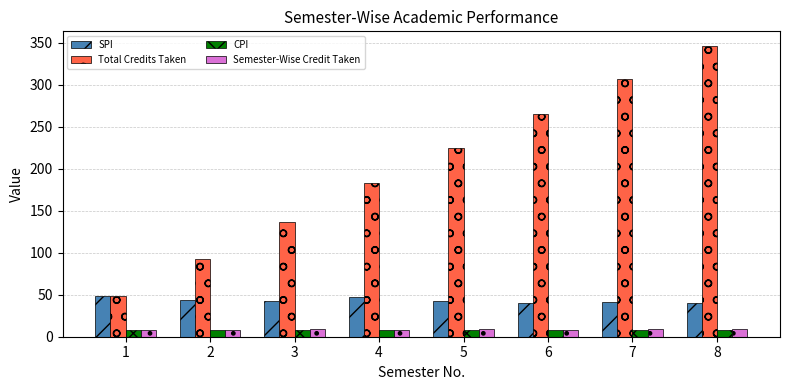

What is the value of the Semester-Wise Credit Taken bar at the 6th from the left?

8.2